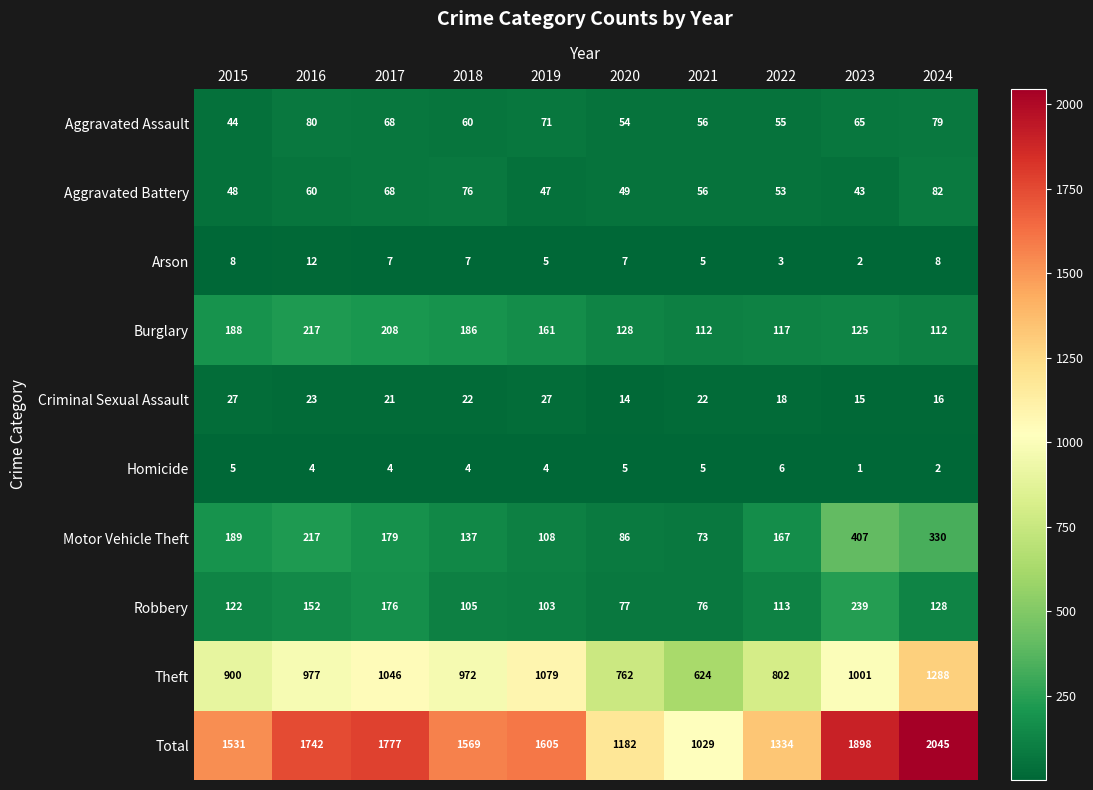

Which series has the largest range (max minus min)?

Total